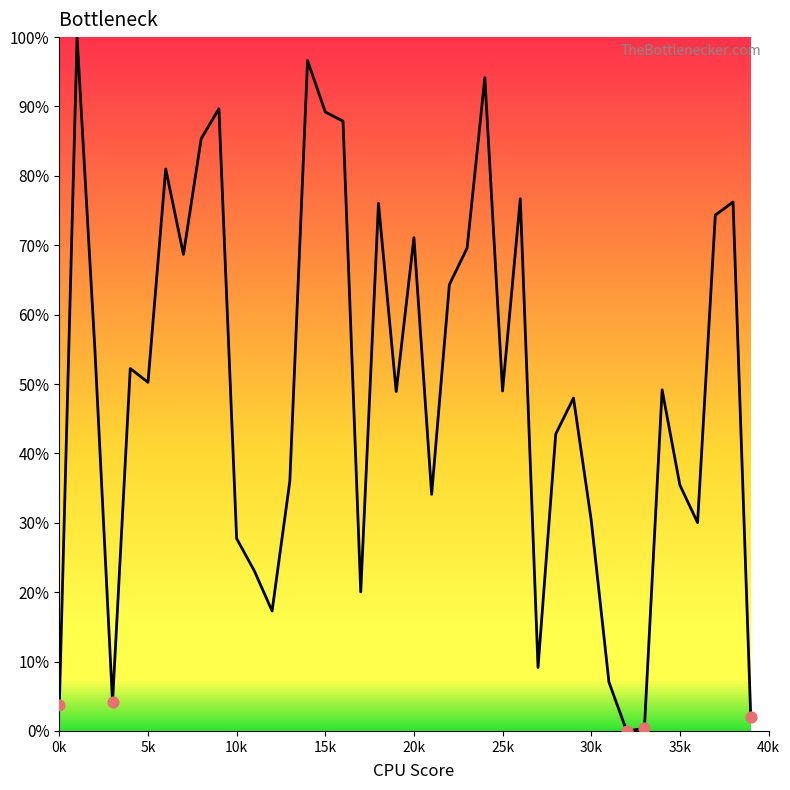

What is the greatest value displayed?

100.0